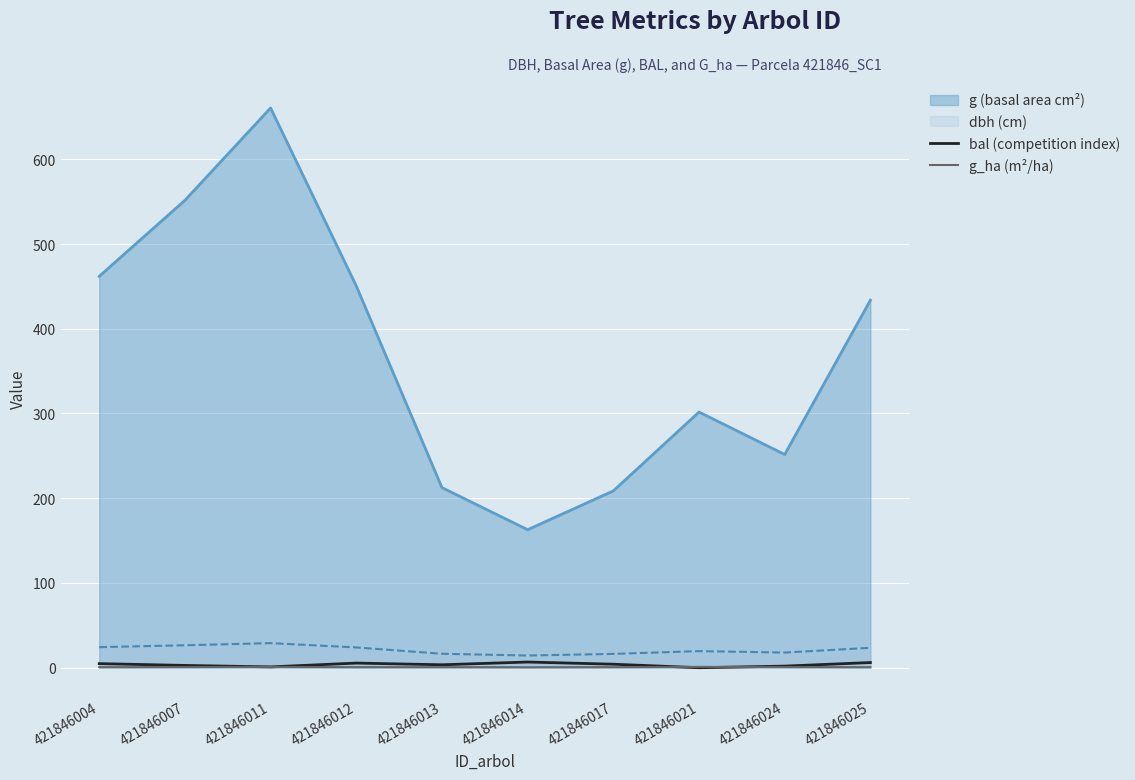

How many values in the bal (competition index) series exceed 4?

5